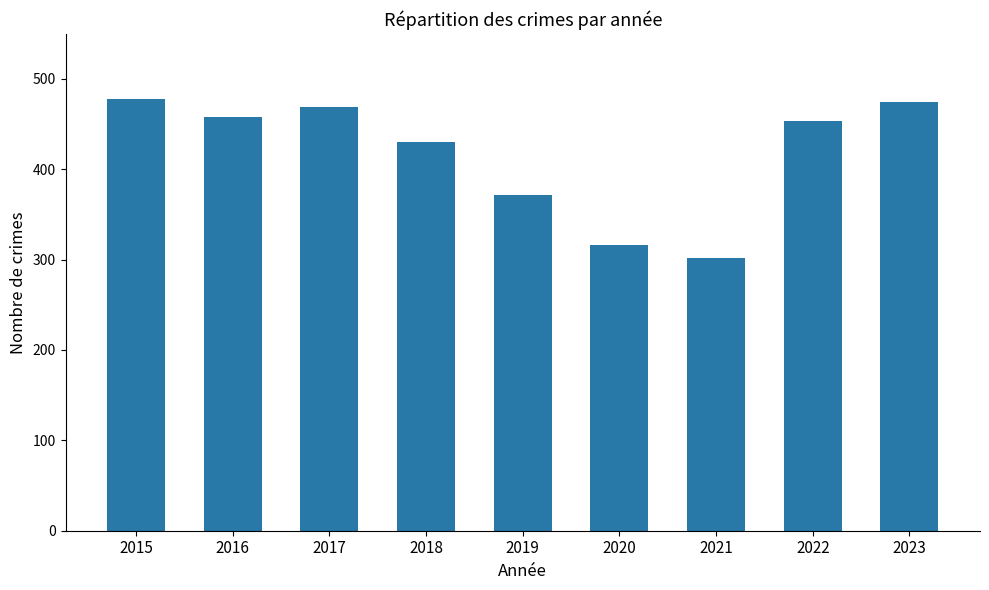

What is the difference between the values at 2016 and 2021?

156